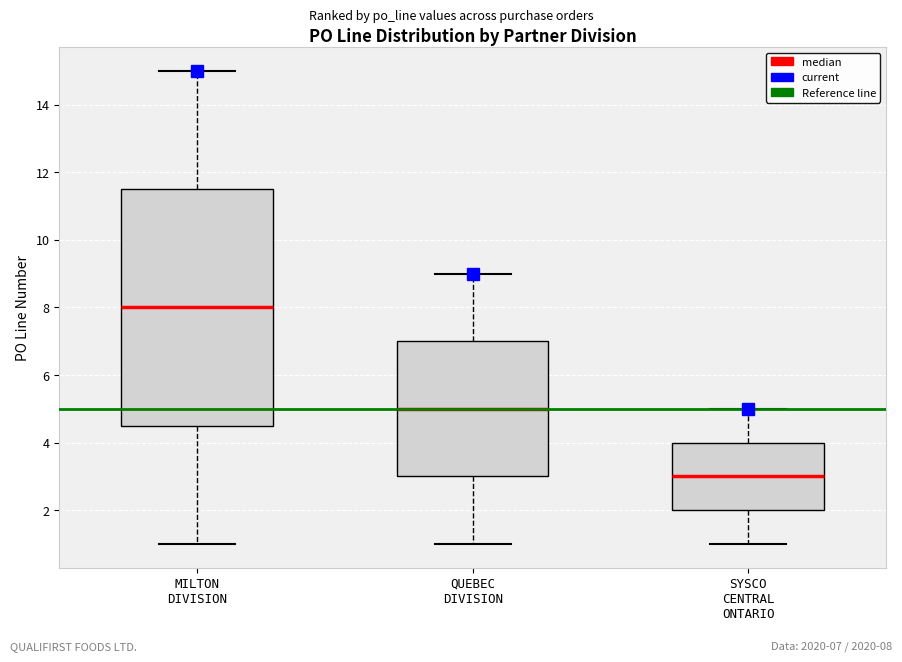

Where does the upper whisker of the box for QUEBEC DIVISION end on the y-axis? The values are not printed on the chart, so give them approximately, as read against the axis.

9.0